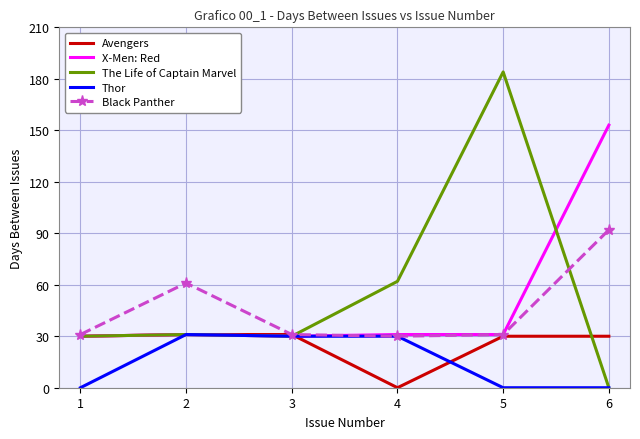

Which series has the widest spread of values?

The Life of Captain Marvel